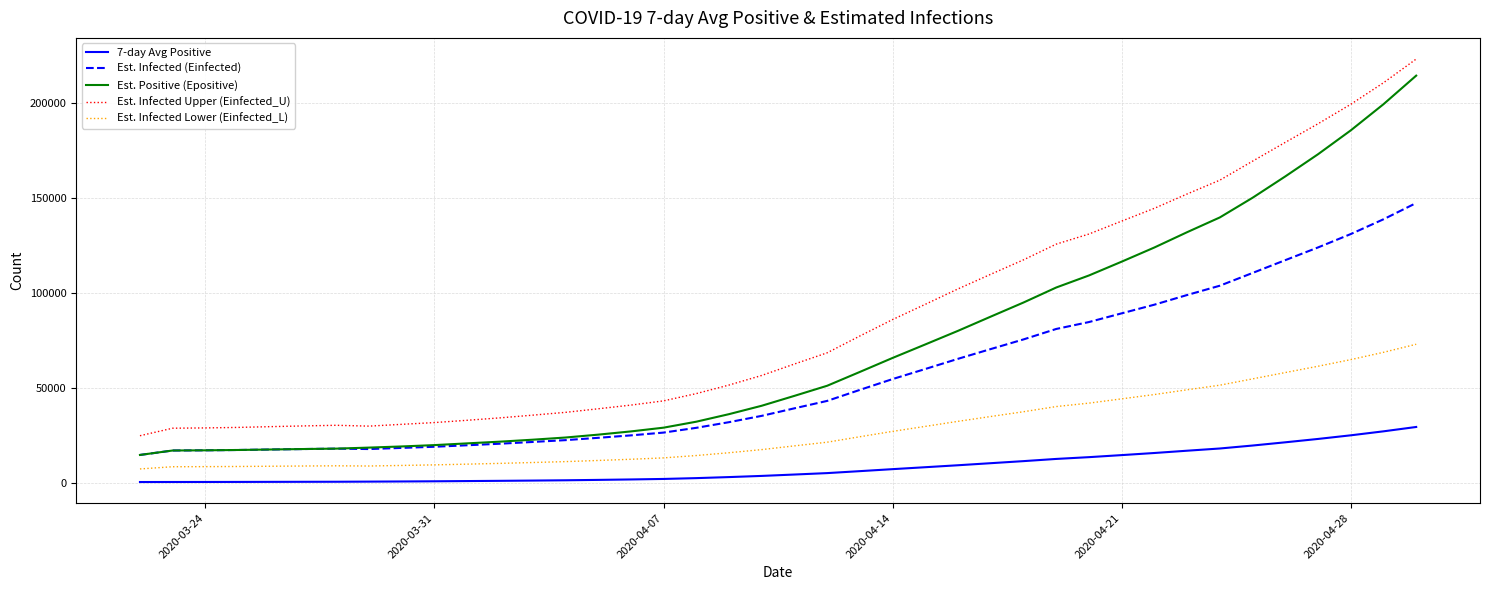

Is this an area chart (filled region under the line)?

No